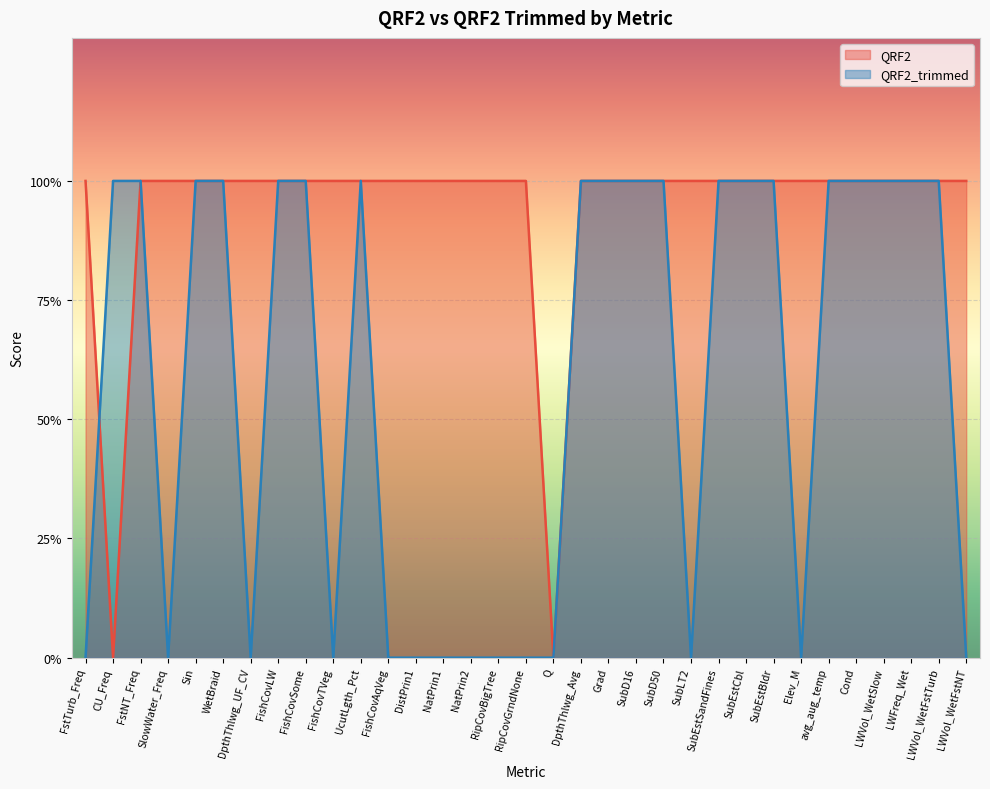

Reading left to right, extract all data points from this chart.

QRF2: 1	0	1	1	1	1	1	1	1	1	1	1	1	1	1	1	1	0	1	1	1	1	1	1	1	1	1	1	1	1	1	1	1
QRF2_trimmed: 0	1	1	0	1	1	0	1	1	0	1	0	0	0	0	0	0	0	1	1	1	1	0	1	1	1	0	1	1	1	1	1	0